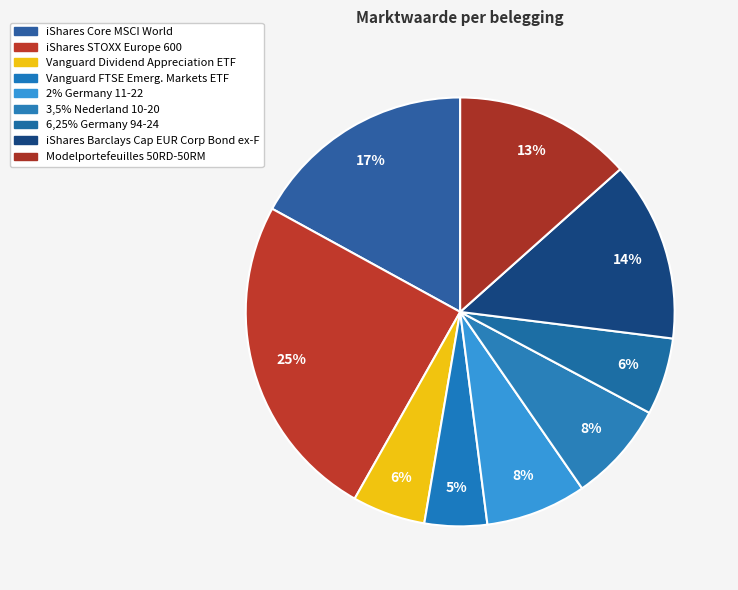

To the nearest percent, what is the average slice percentage?

11%